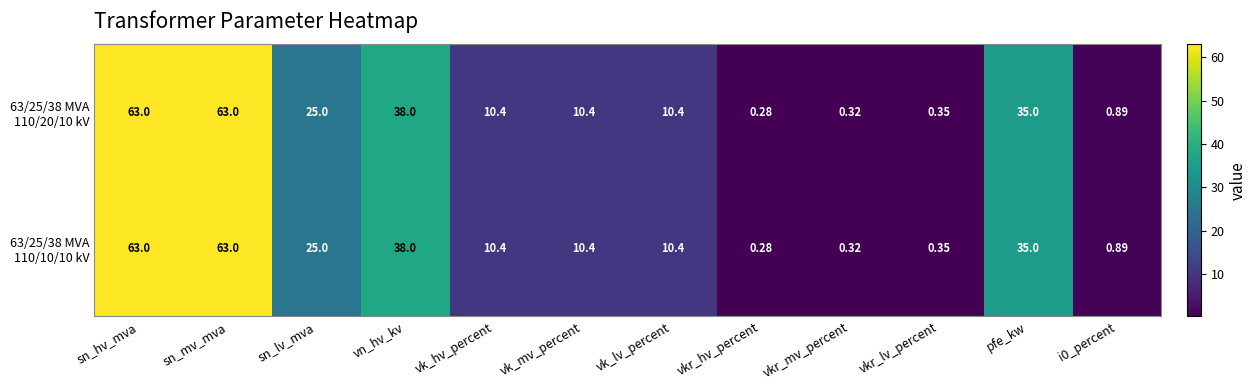

Which category has the lowest value across all series?

vkr_hv_percent